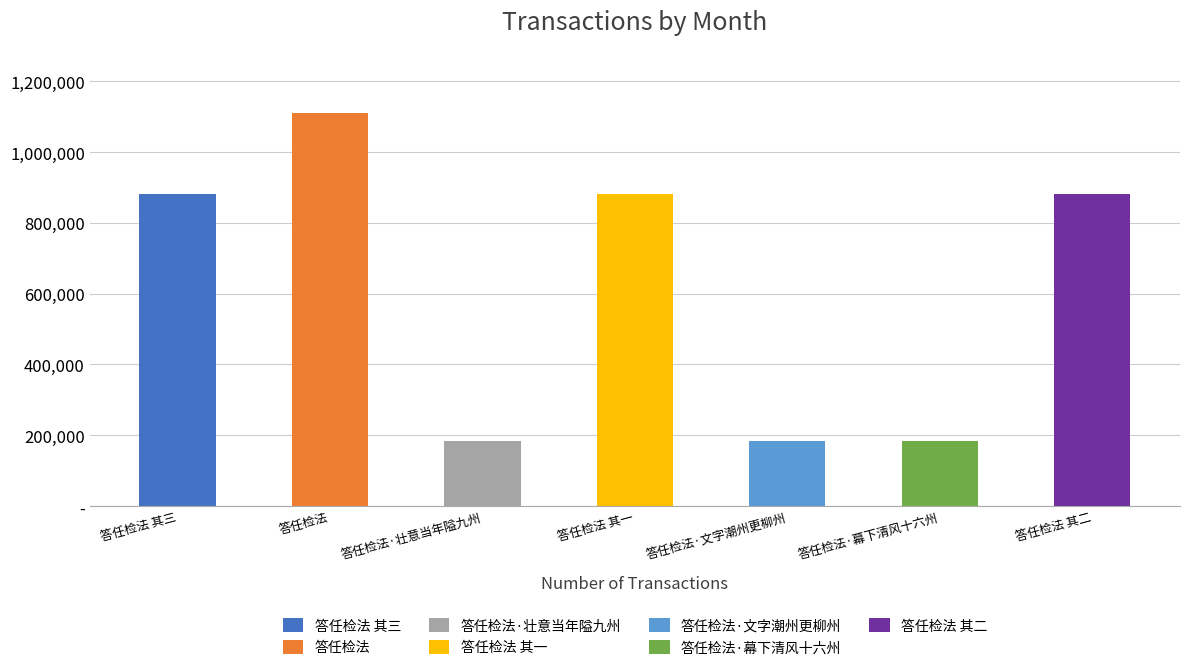

How many values are below 882968?

3